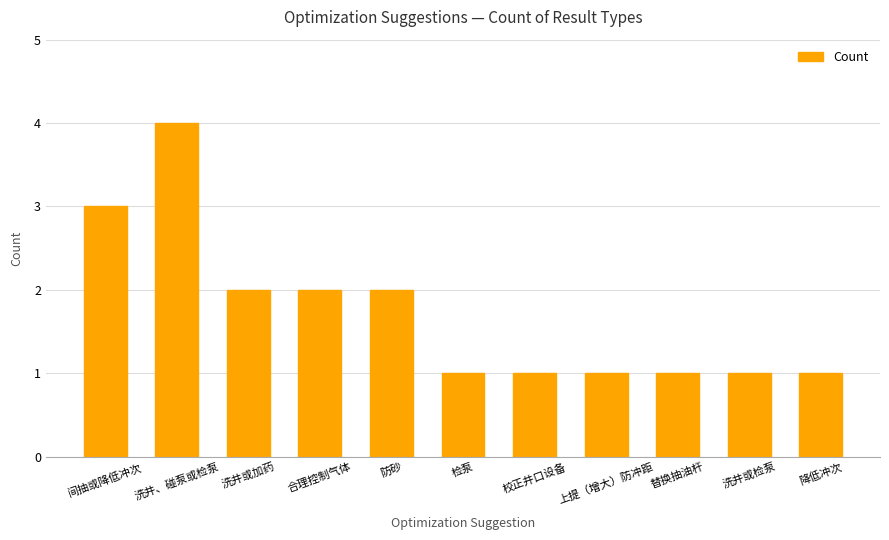

True or false: the data shows 2 at 降低冲次.

False